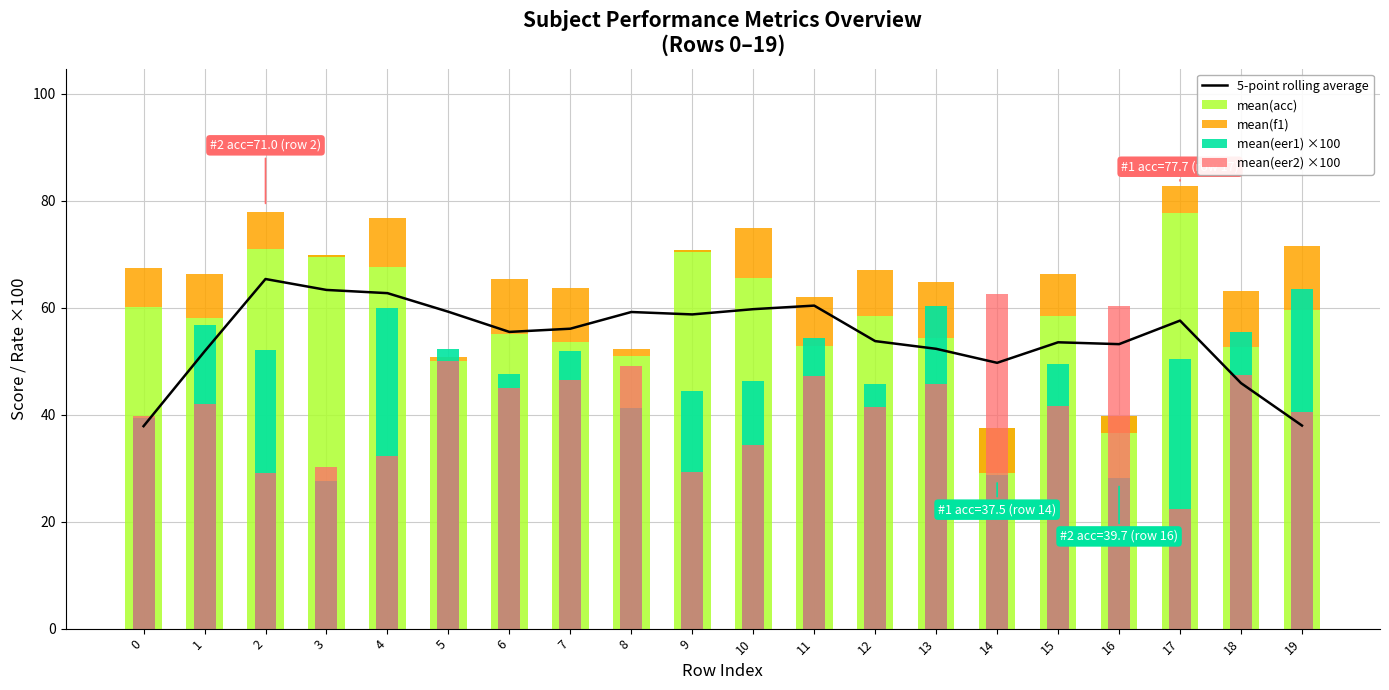

The 5-point rolling average series shows 53.2 at 16. True or false?

True